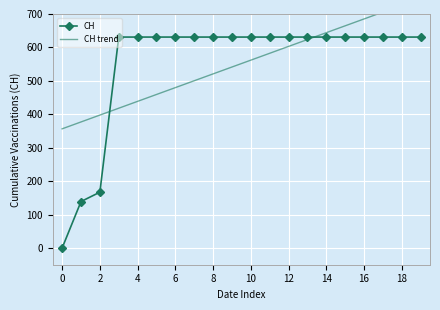

The value of CH at 4 is 866. True or false?

False